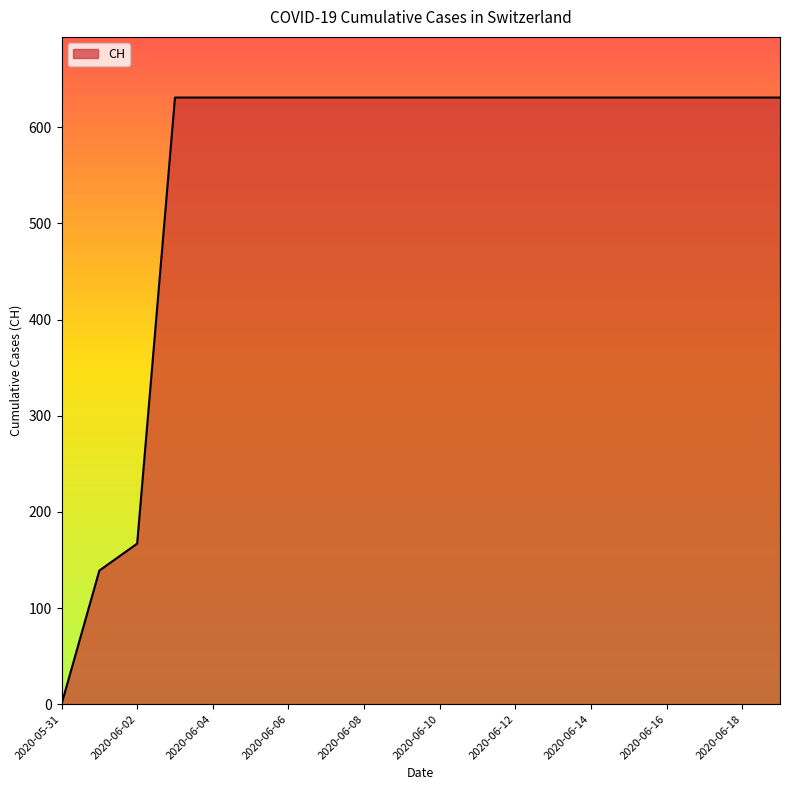

Reading left to right, transcribe all the data shown in this chart.

0	139	167	631	631	631	631	631	631	631	631	631	631	631	631	631	631	631	631	631